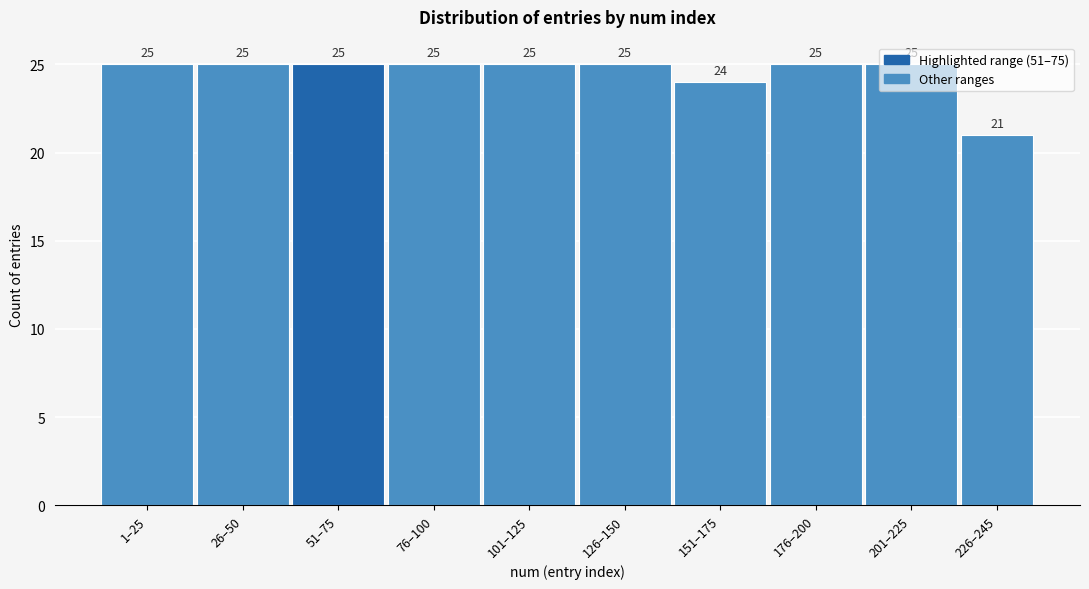

What is the sum of all values?

245